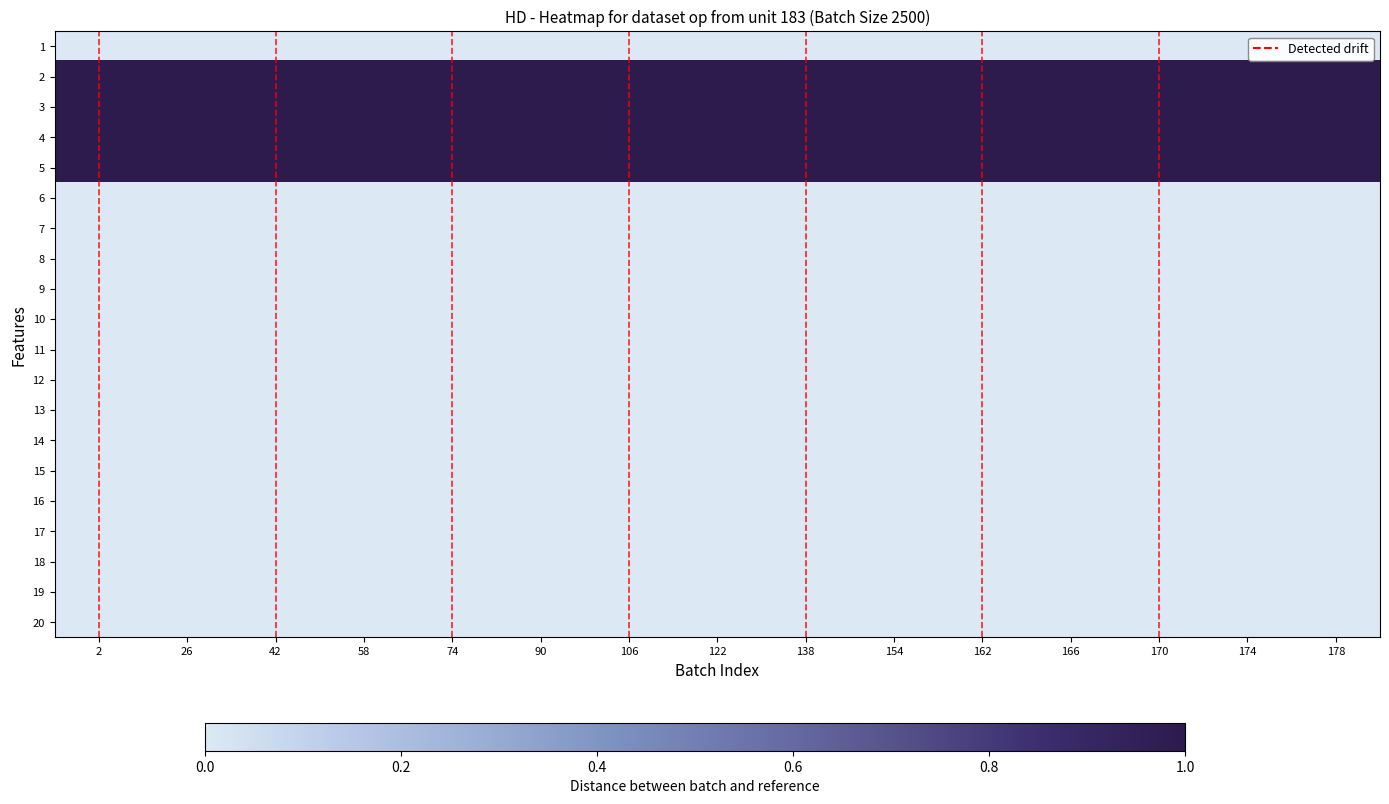

At how many categories does at least one series exceed 0?

15